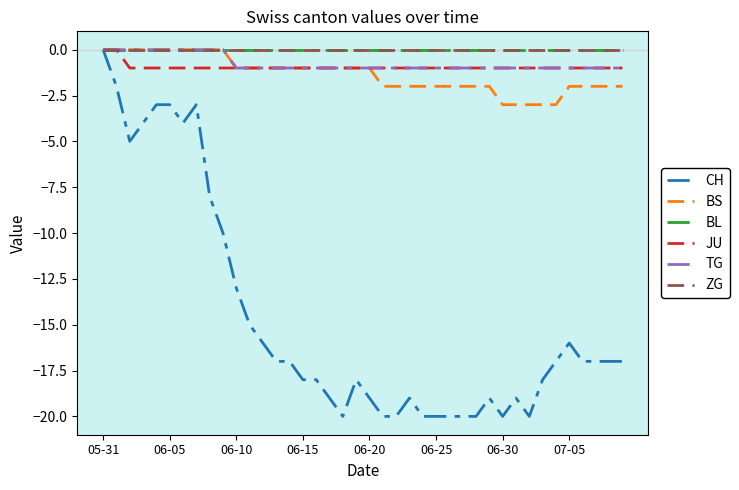

What is the label of the 10th point from the right?

06-30